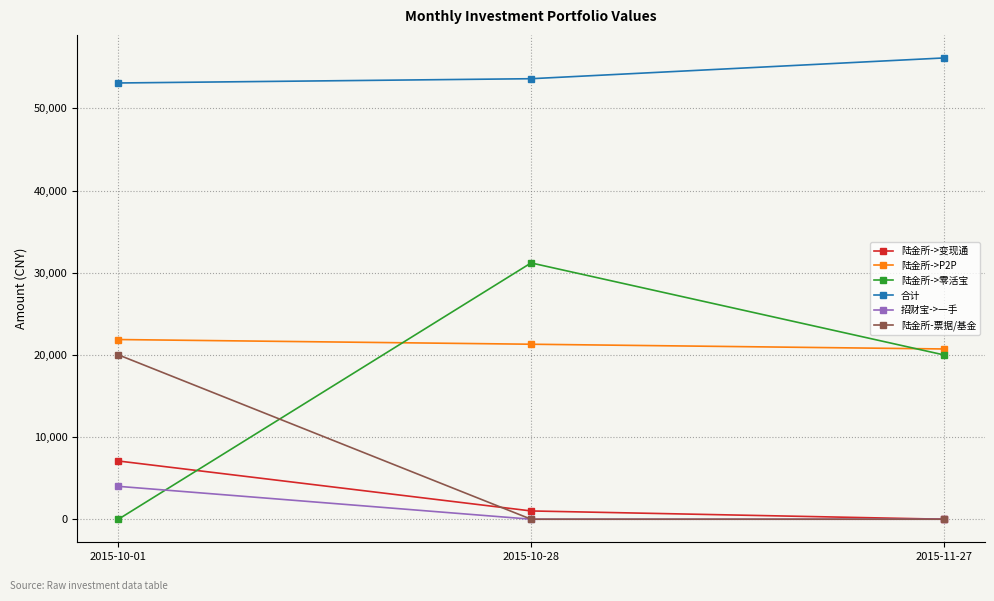

What is the sum of all 陆金所->P2P values?

63884.5